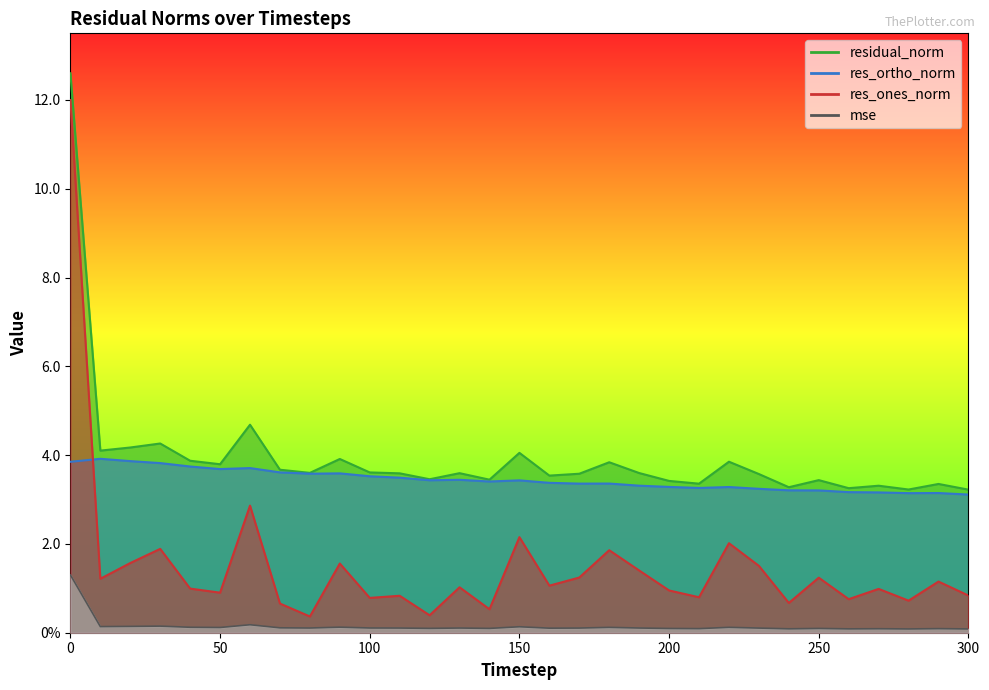

Does the chart have visible grid lines?

No